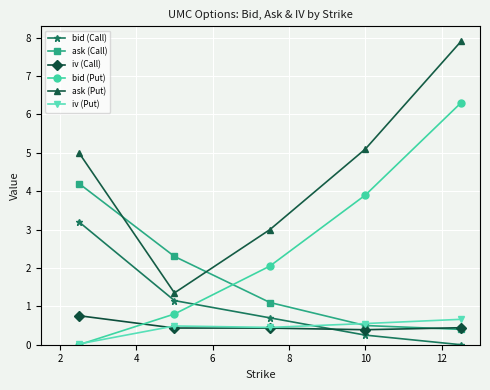

What is the value of the ask (Put) point at the 2nd from the left?

1.4